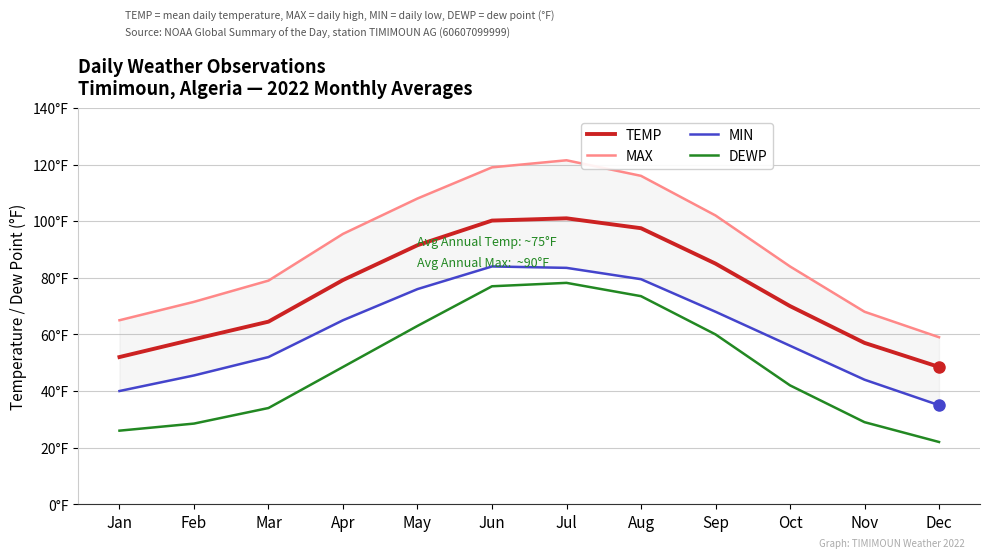

Which series has the largest total across all categories?

MAX